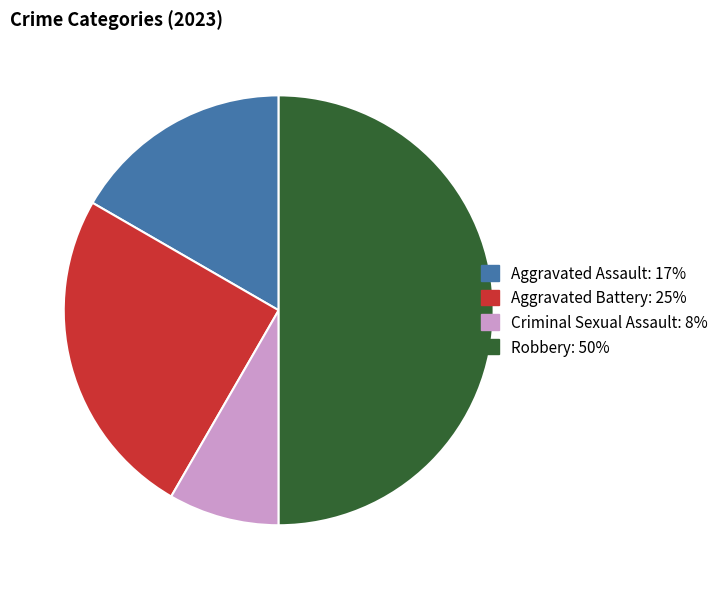

What is the ratio of the value at Aggravated Battery to the value at Criminal Sexual Assault?

3.0